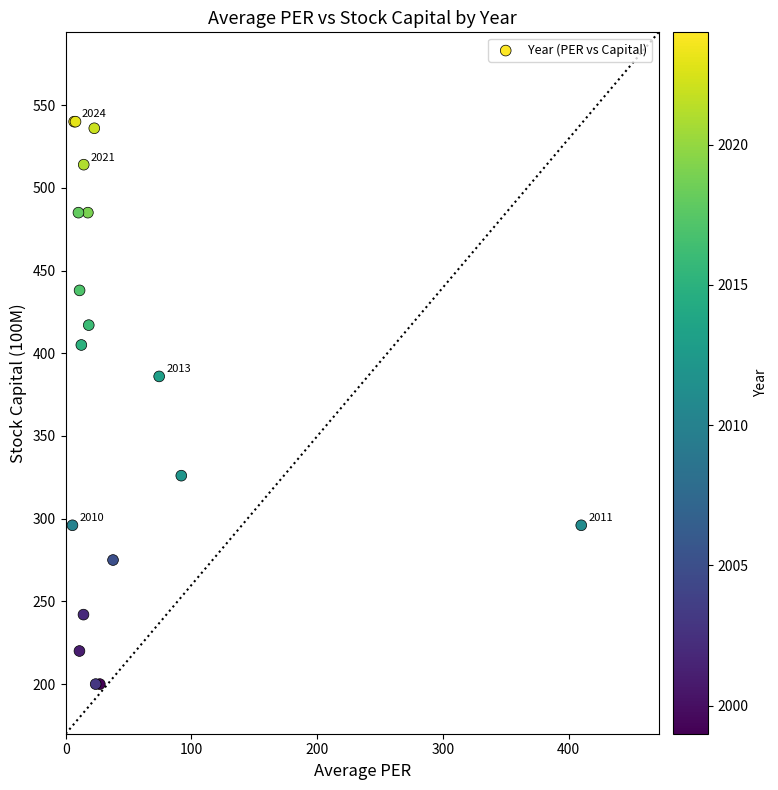

What Y value in the scatter plot is closest to 370?

386